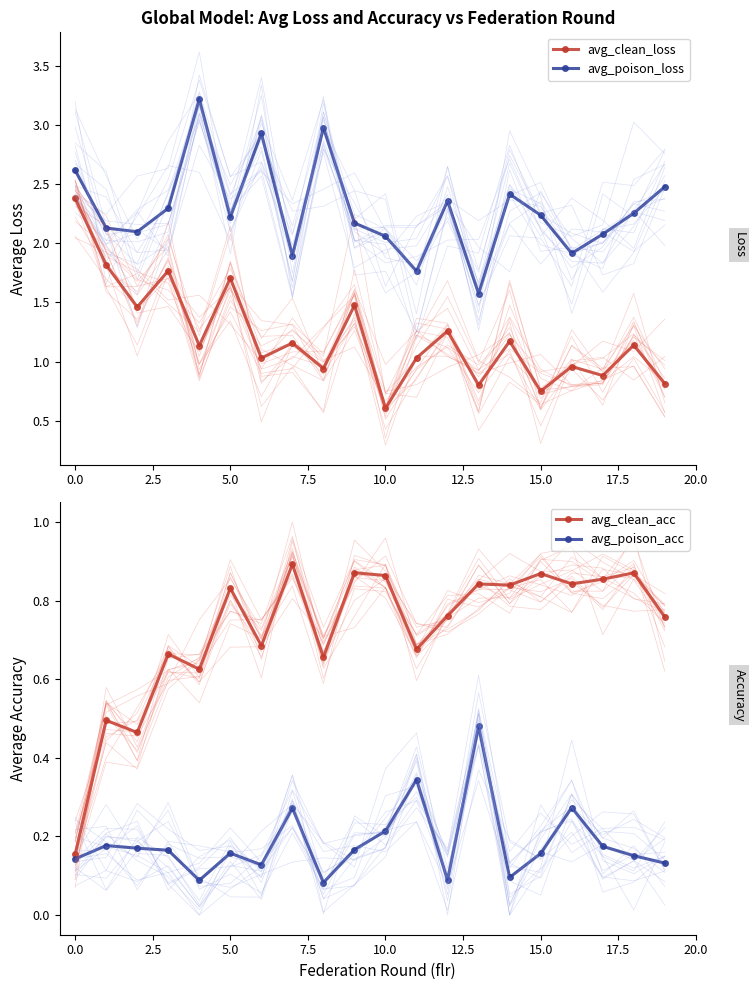

At which label does avg_clean_loss reach its minimum?

10.0